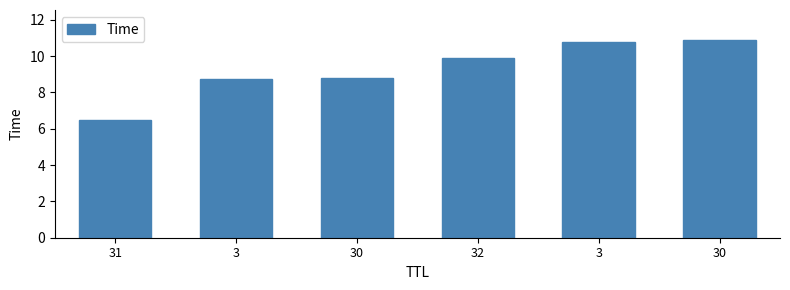

Rank the categories by value from highest to lowest.

30, 3, 32, 30, 3, 31